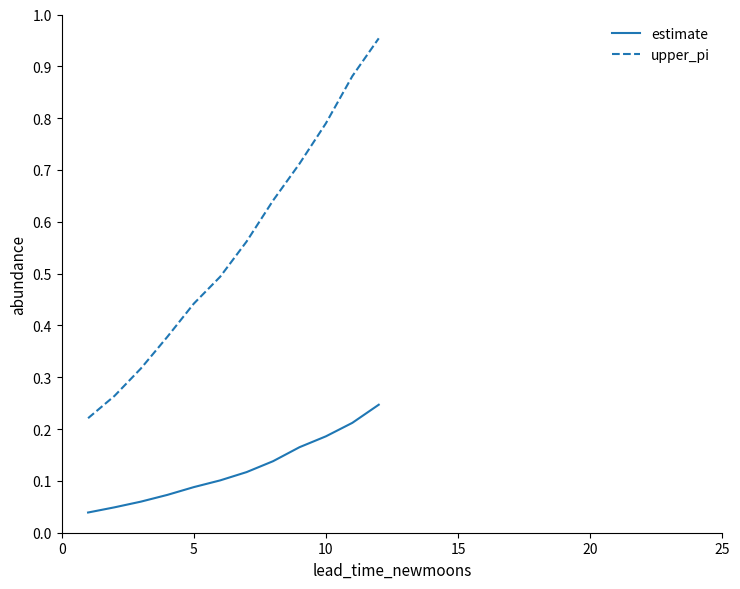

True or false: estimate and upper_pi cross at least once.

False